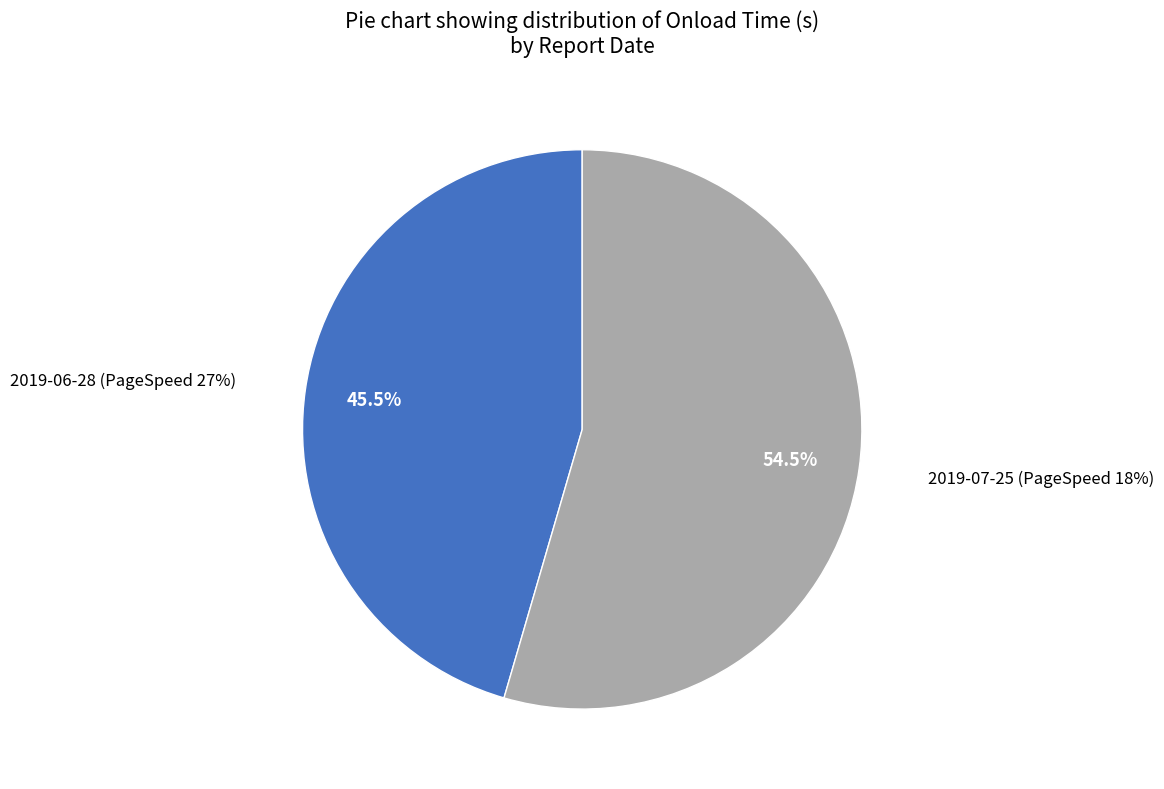

What is the smallest slice in the pie chart?

2019-06-28 (PageSpeed 27%)